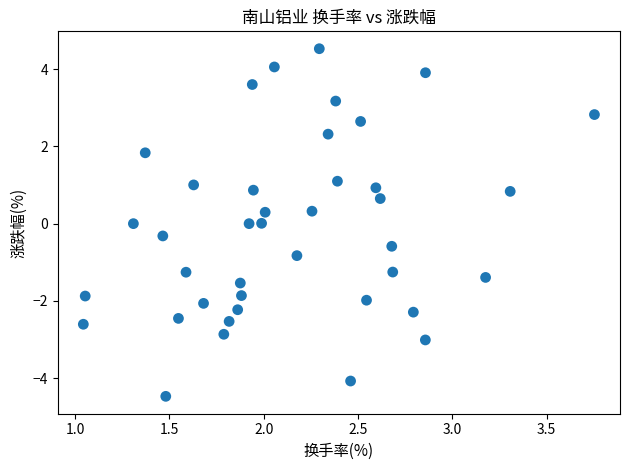

What is the range of X values (max minus min)?

2.7